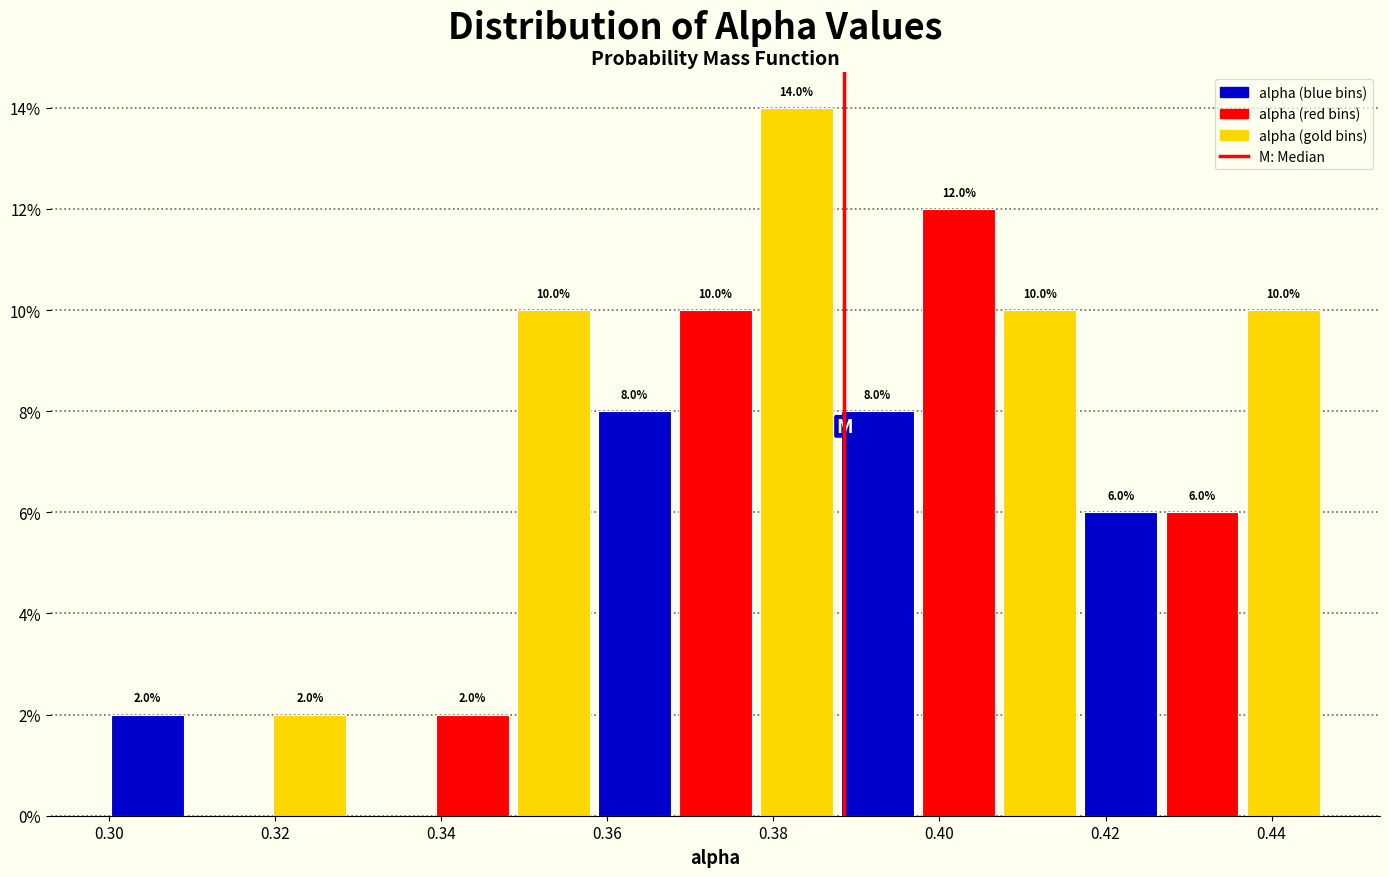

Over which range of the x-axis is the bar tallest?

0.378 to 0.388